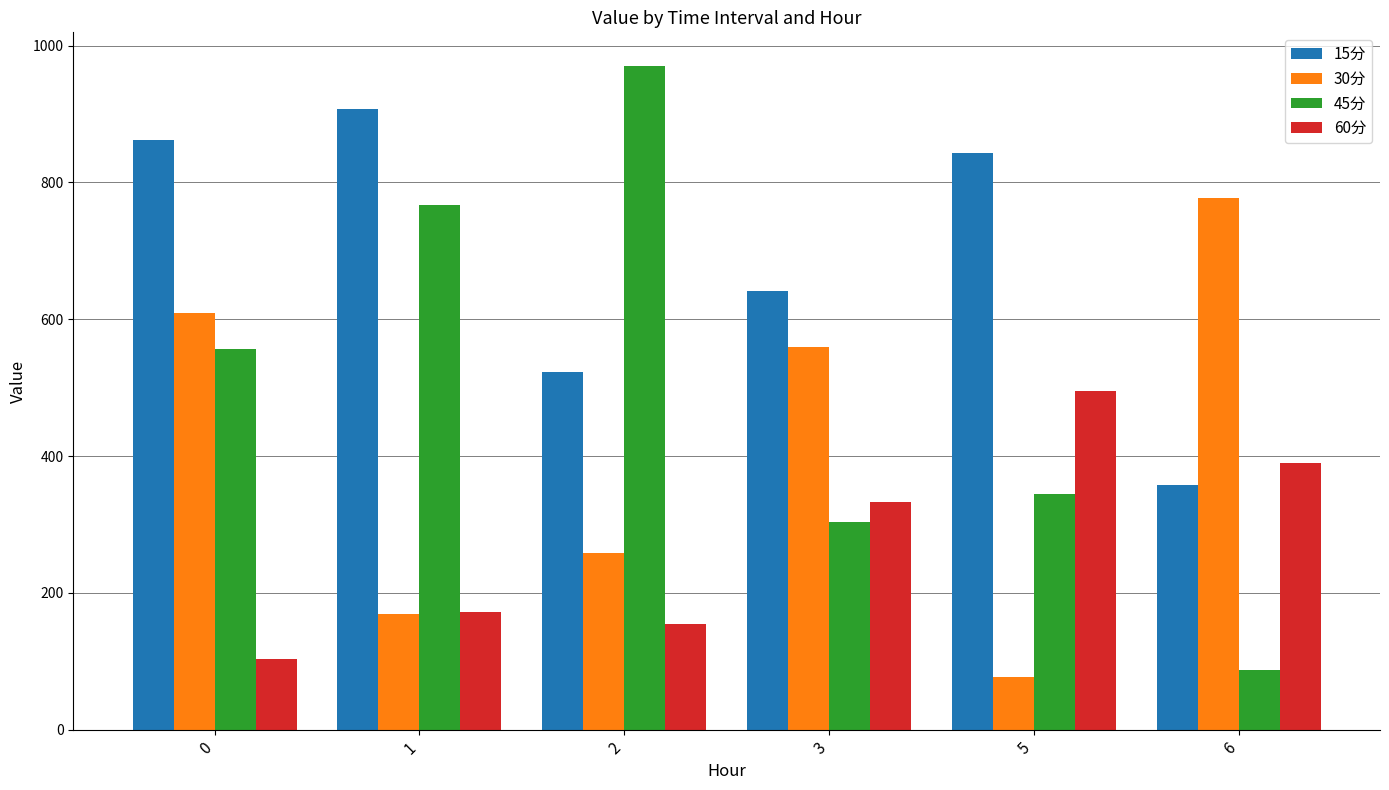

What is the value of the 45分 bar at the 1st from the left?

555.9